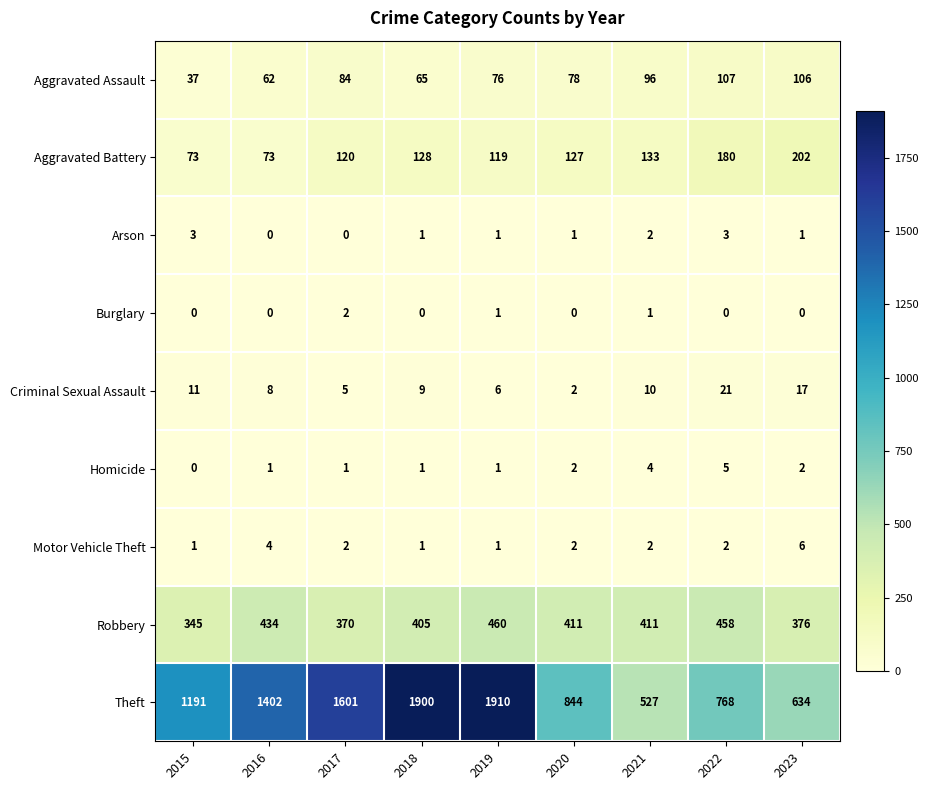

What is the maximum value shown in the chart?

1910